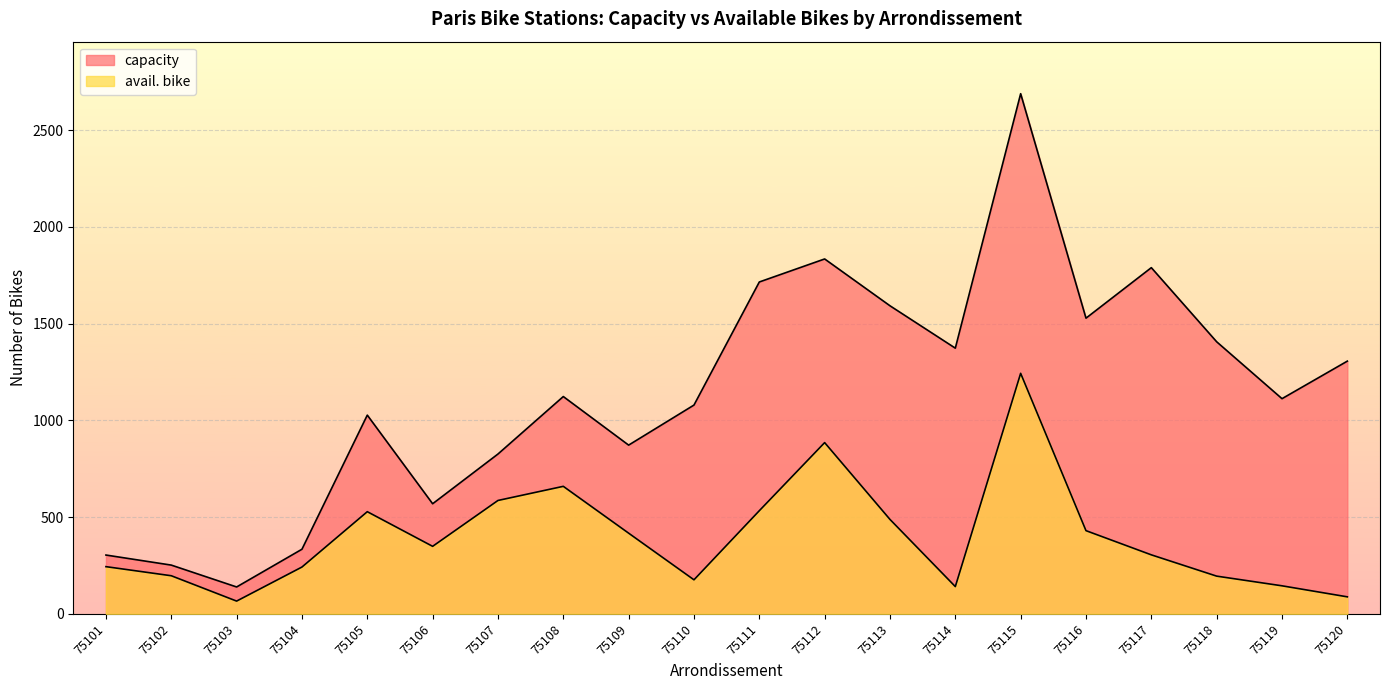

Read the avail. bike value at 75112.

885